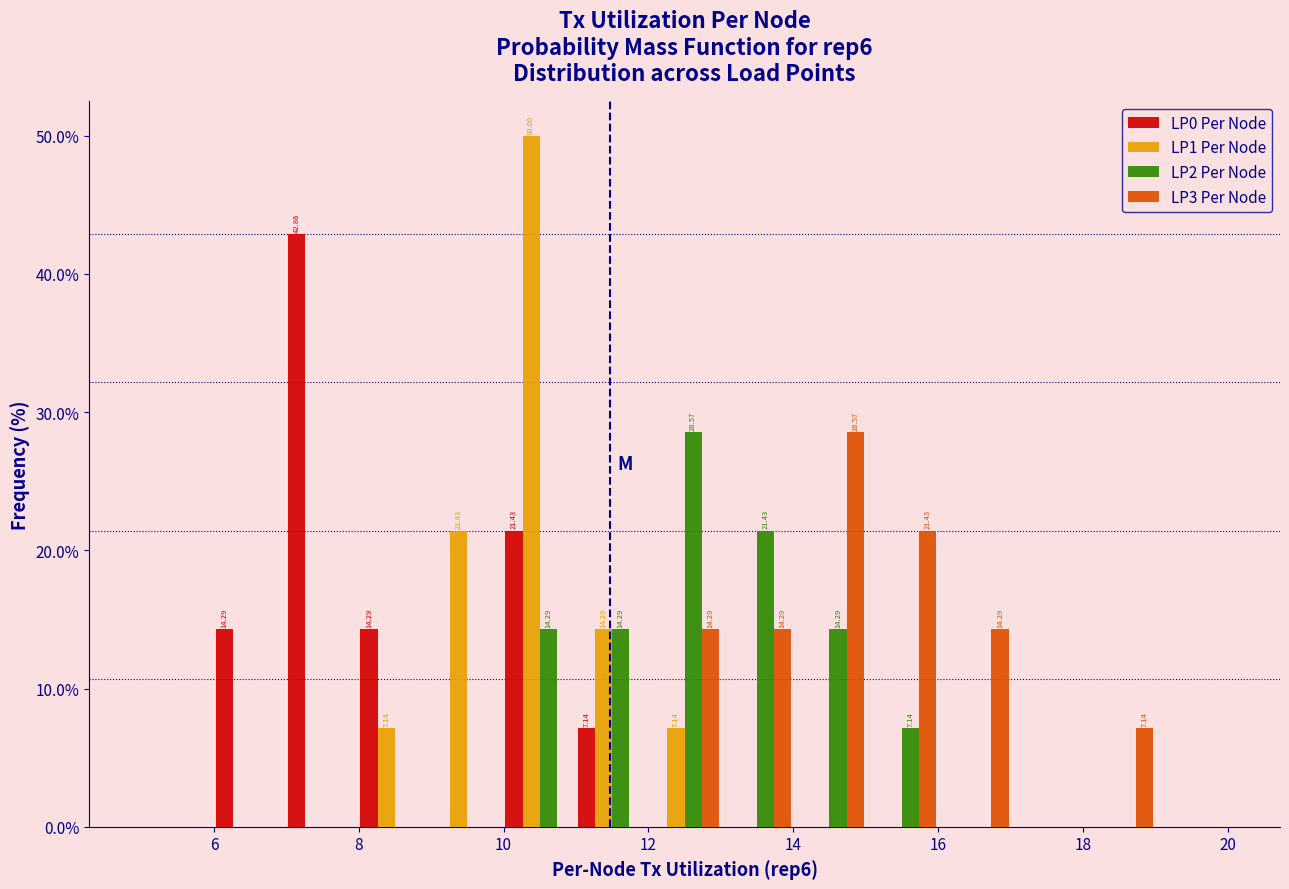

In the LP3 Per Node series, which range on the x-axis has the tallest bar?

14 to 15